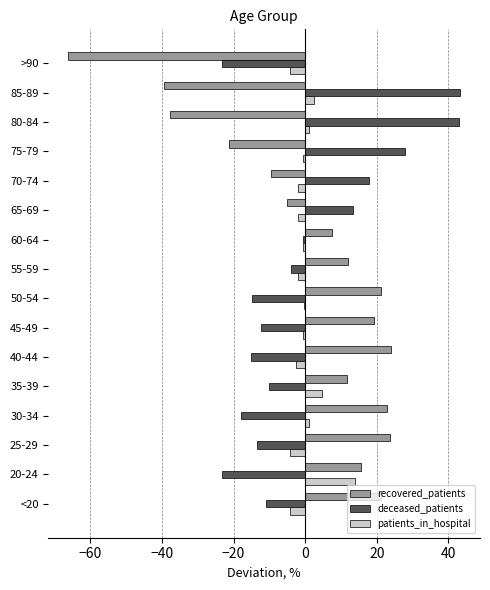

The recovered_patients series shows -25.8 at 80-84. True or false?

False